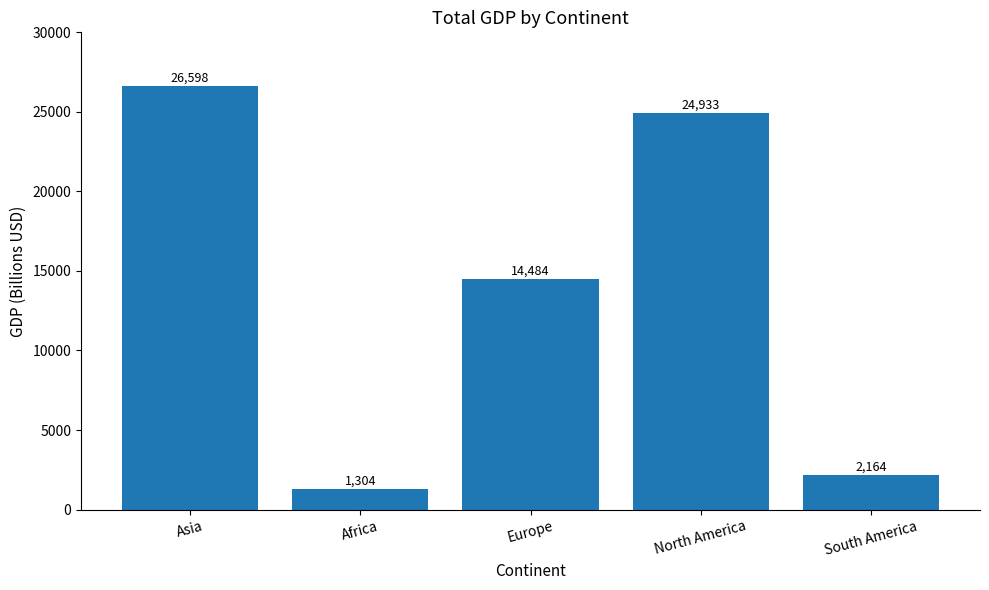

Reading left to right, extract all data points from this chart.

26598	1304	14484	24933	2164